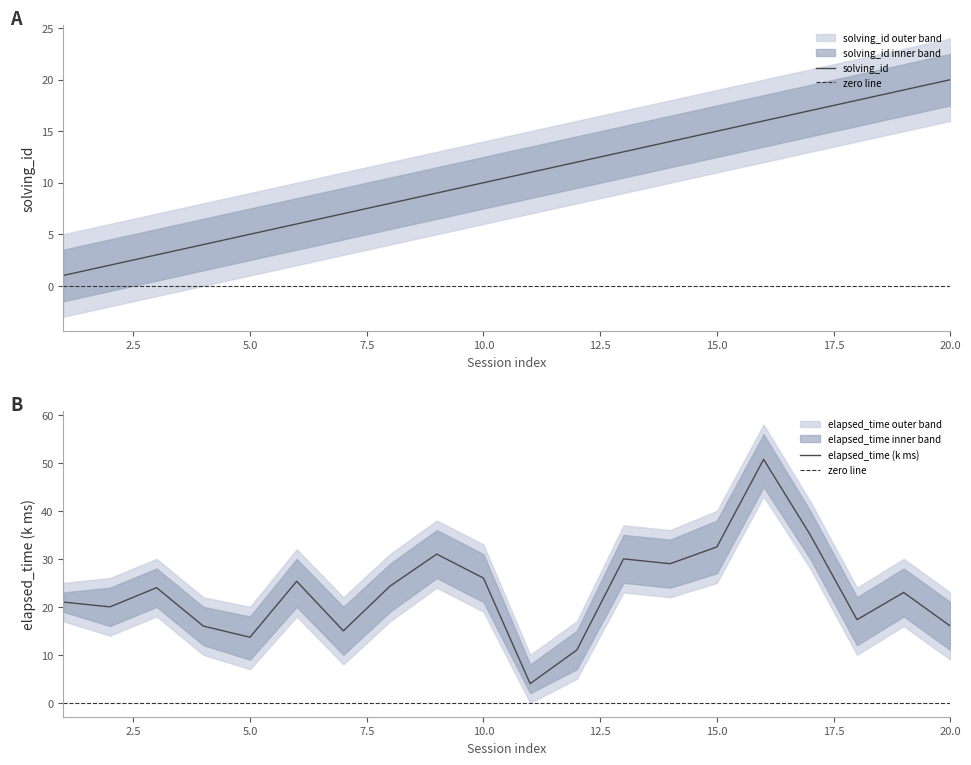

Where does the elapsed_time_k series first go above 24?

6